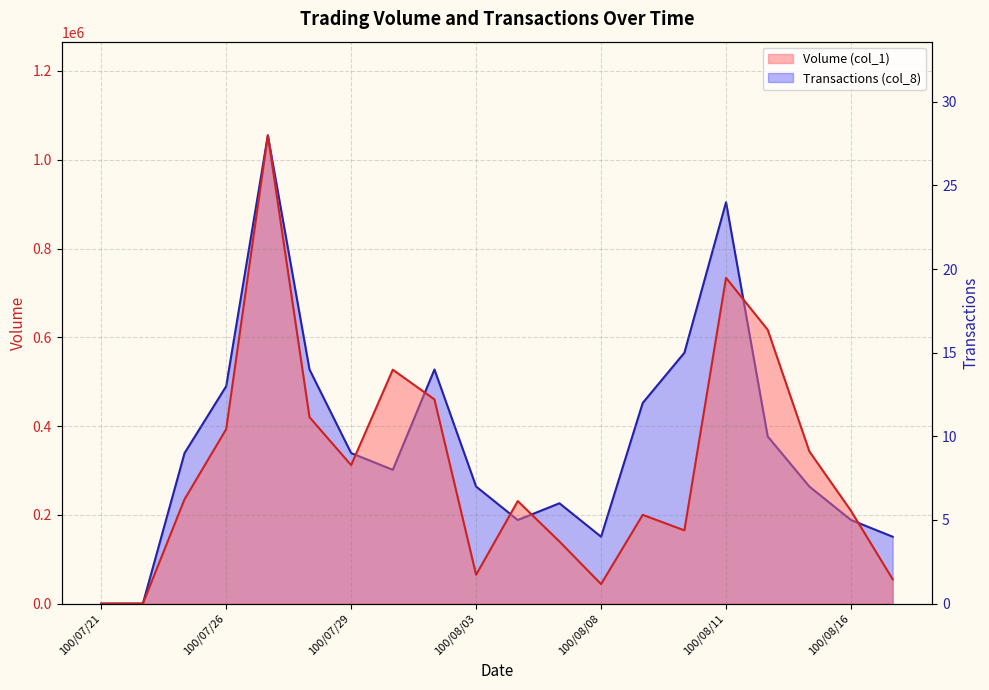

Is the value of Transactions (col_8) at 100/08/03 greater than the value of Volume (col_1) at 100/08/08?

No